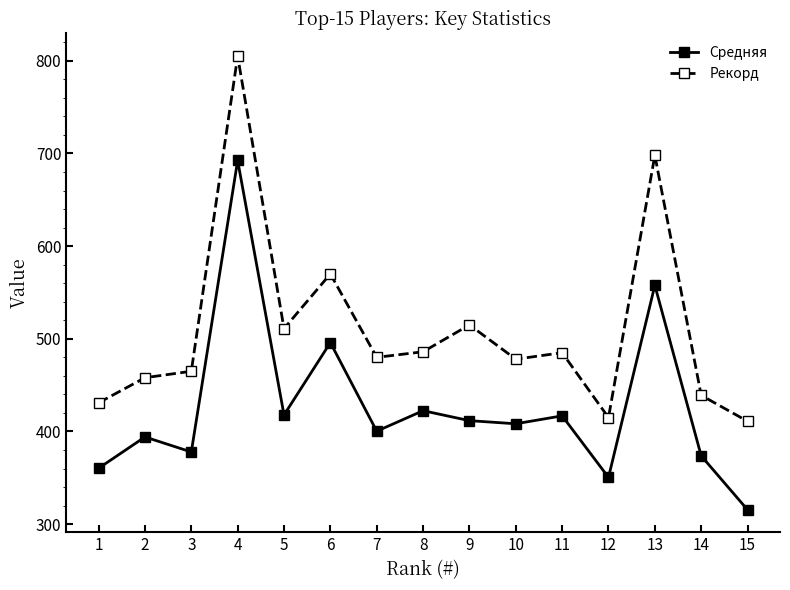

True or false: Средняя and Рекорд intersect in this chart.

False